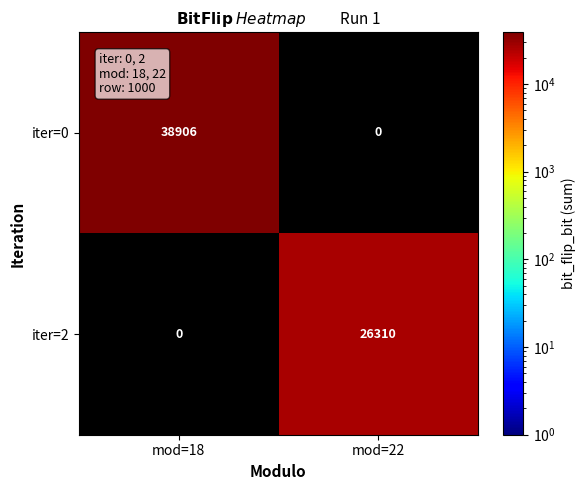

Reading left to right, transcribe all the data shown in this chart.

iter=0: 38906	0
iter=2: 0	26310